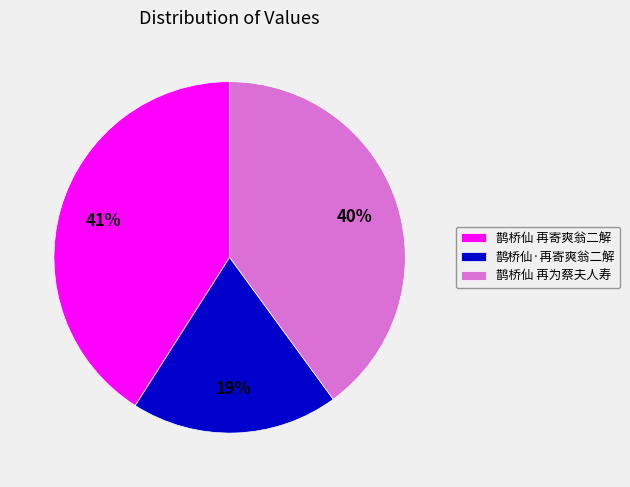

Is the sum of 鹊桥仙·再寄爽翁二解 and 鹊桥仙 再为蔡夫人寿 greater than half?

Yes